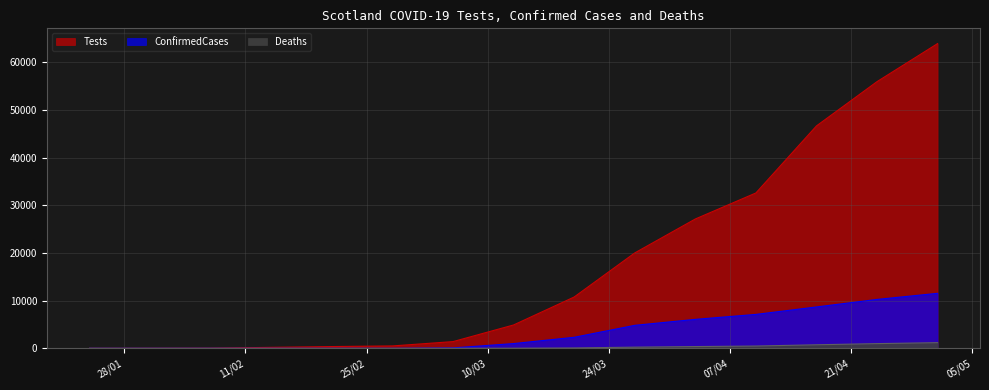

What is the label of the 8th point from the left?

13/03/2020